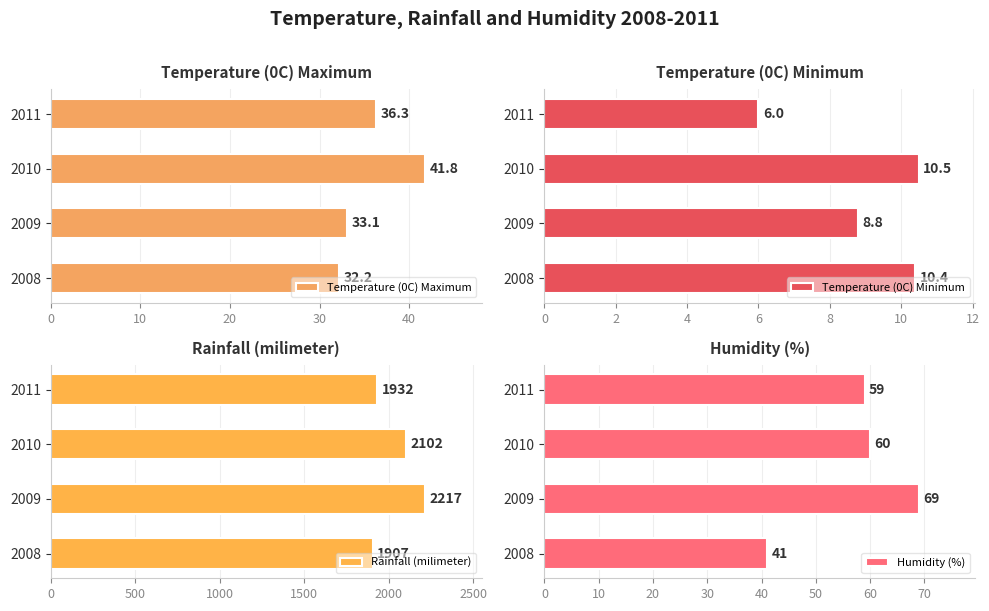

The Temperature (0C) Maximum series shows 32.2 at 2008. True or false?

True